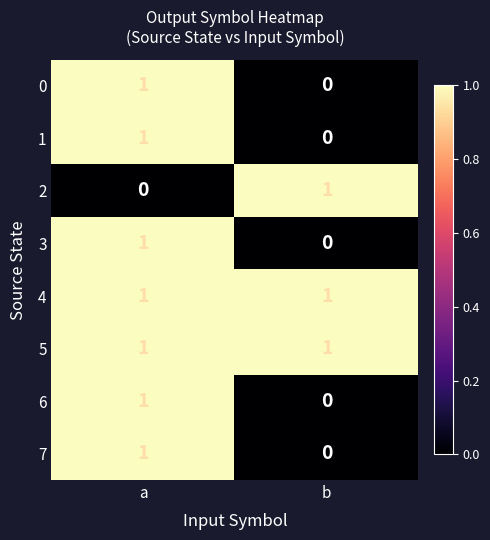

At which category is the sum across all series the highest?

a